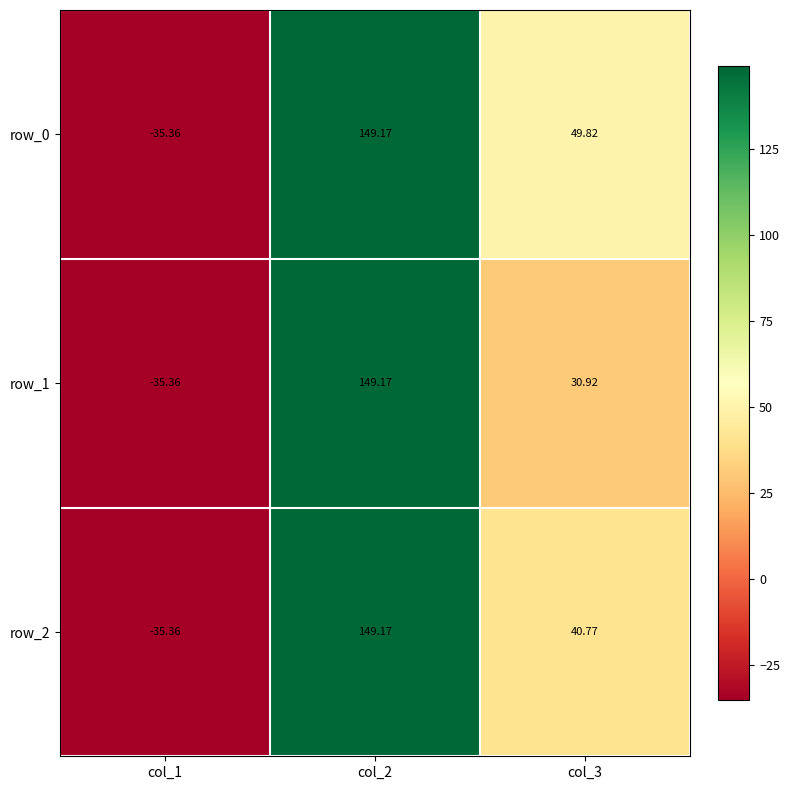

Reading left to right, list all the values displayed in this chart.

row_0: -35.4	149.2	49.8
row_1: -35.4	149.2	30.9
row_2: -35.4	149.2	40.8